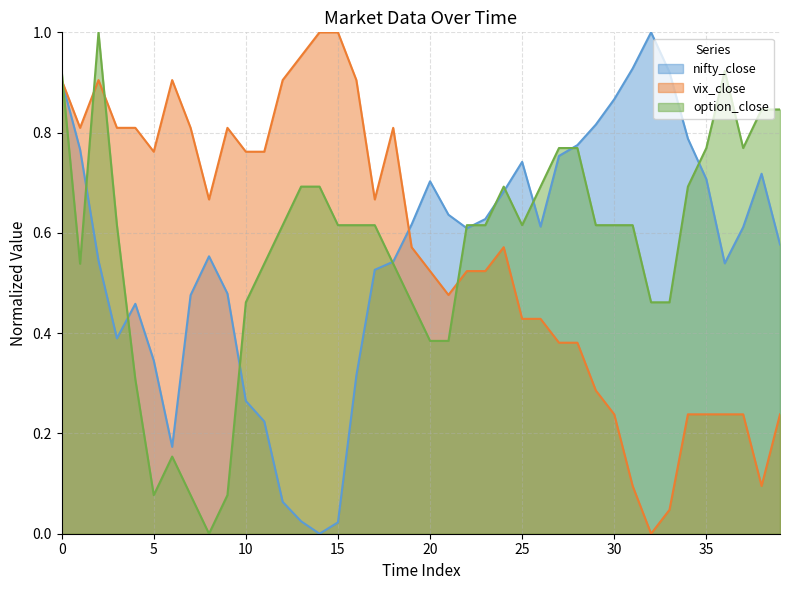

How many lines are shown in the chart?

3